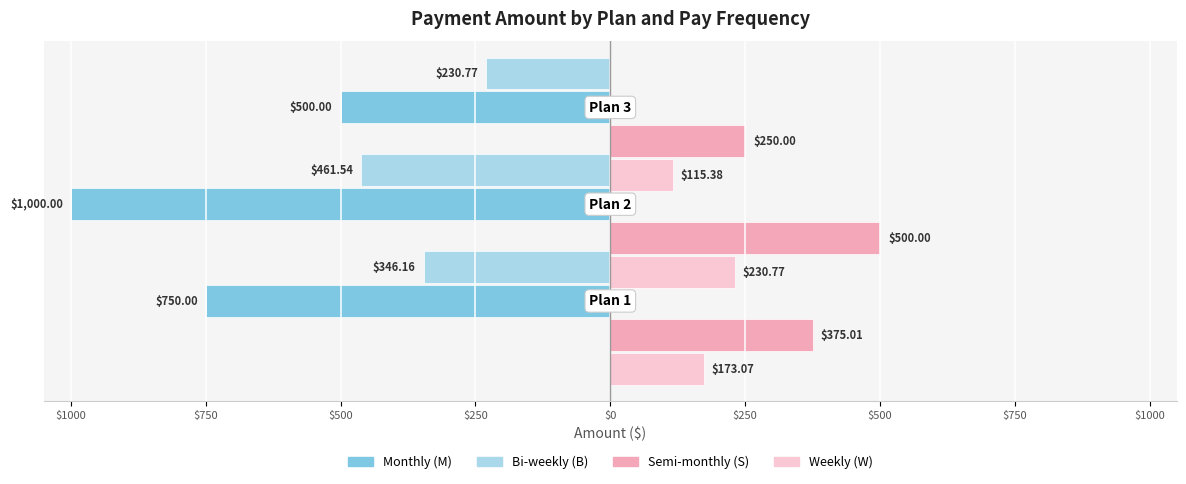

Rank the series by their maximum value, from highest to lowest.

Semi-monthly (S), Weekly (W), Bi-weekly (B), Monthly (M)